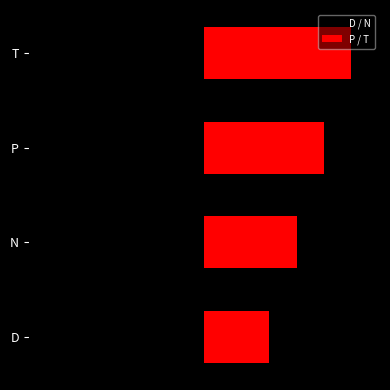

What is the value of the P / T bar at the 1st from the left?

0.6